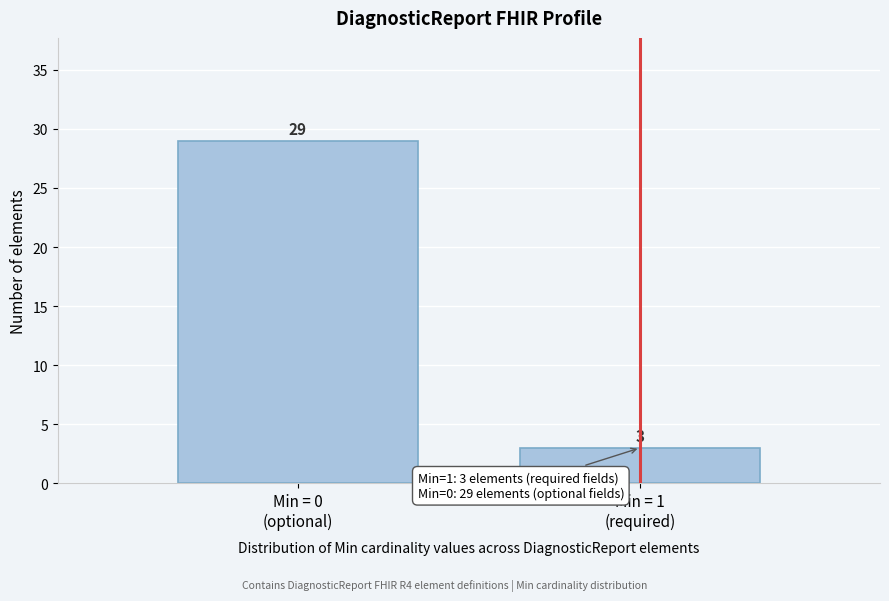

Reading right to left, what are all the values shown in this chart?

3	29